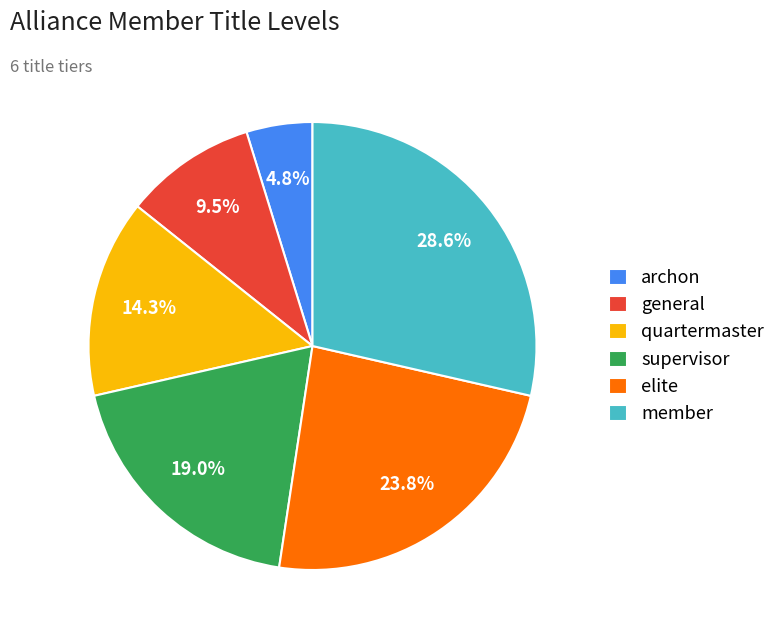

Count the number of slices in the pie.

6